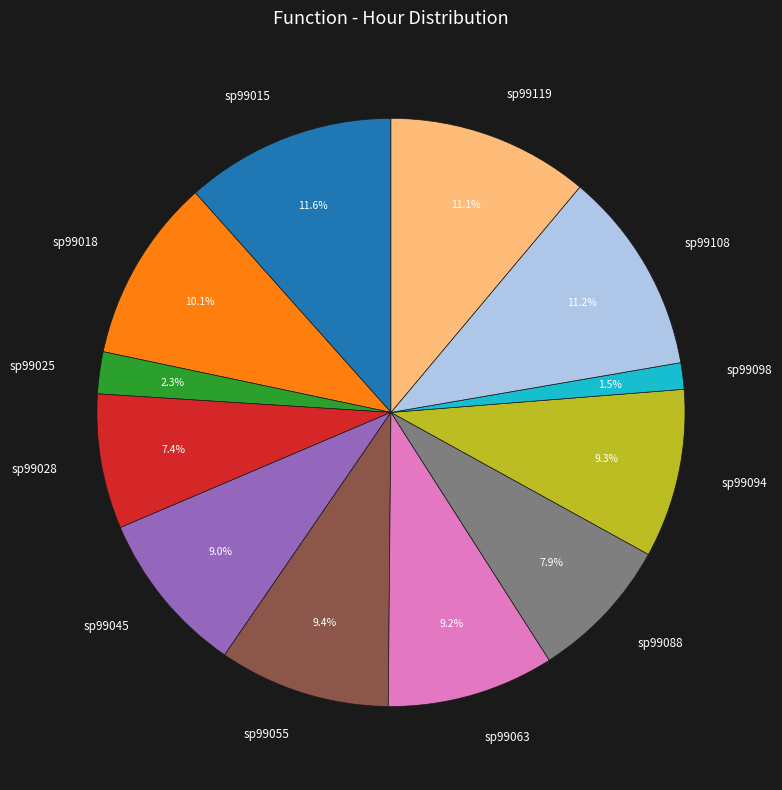

Count the number of slices in the pie.

12